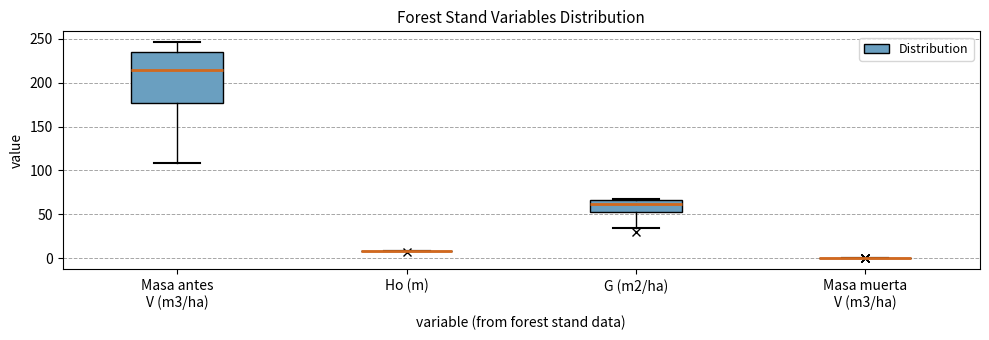

Reading left to right, read every box against the y-axis: the position of its median line, the range the box covers, and the ends of its whiskers. The values are not printed on the chart, so give them approximately, as read against the axis.

Masa antes V (m3/ha): median 215, box 175 to 235, whiskers 110 to 245
Ho (m): box collapsed to a line at 10, whiskers 10 to 10
G (m2/ha): median 60, box 50 to 65, whiskers 35 to 70
Masa muerta V (m3/ha): box collapsed to a line at 0, whiskers 0 to 0